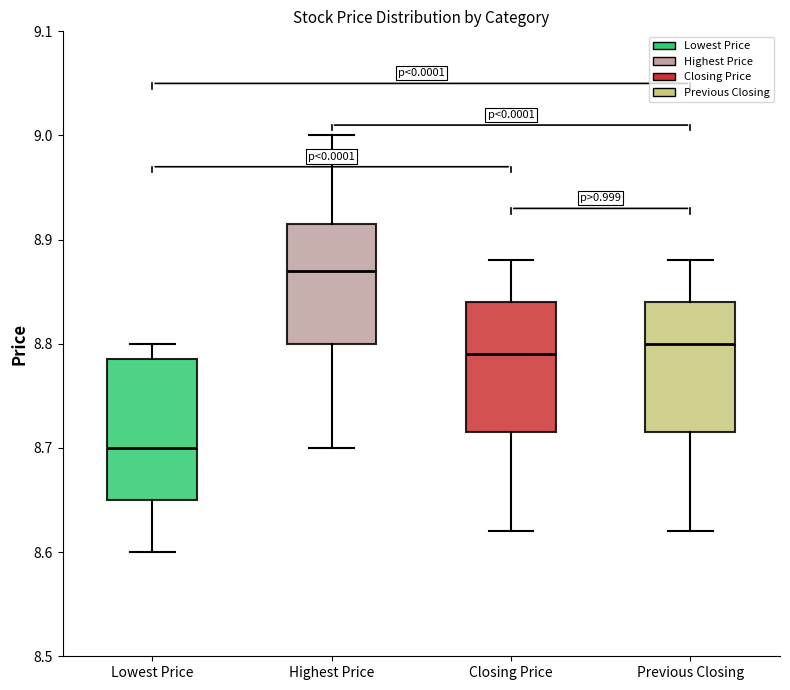

Where does the lower whisker of the box for Previous Closing end on the y-axis? The values are not printed on the chart, so give them approximately, as read against the axis.

8.62